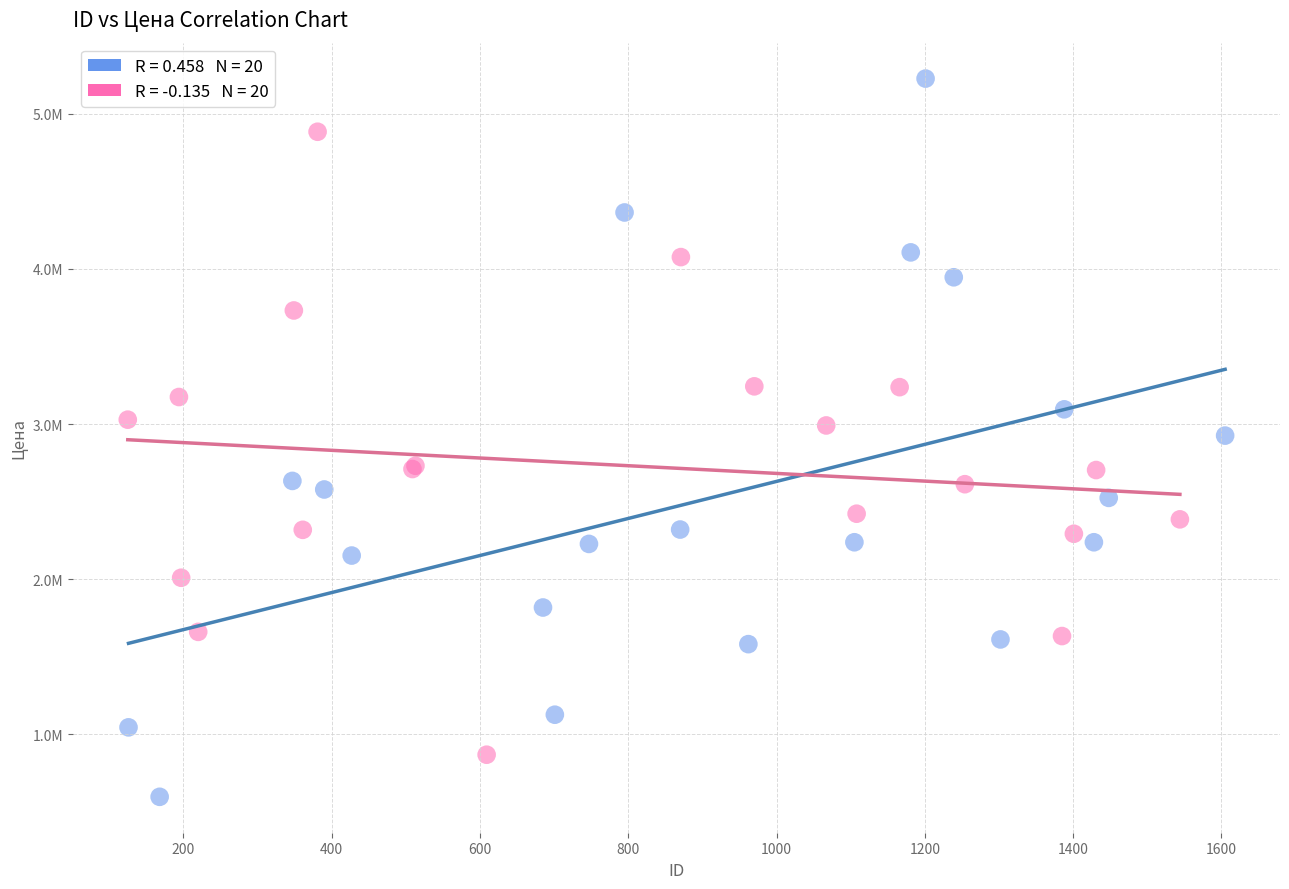

Which series contains the lowest Y value?

Group A (id 126–871)